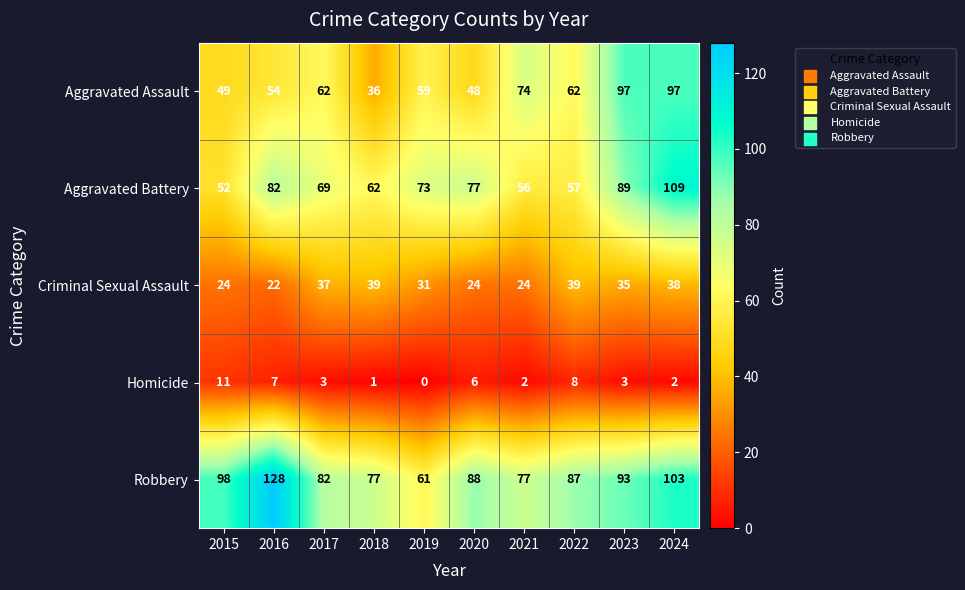

Where does the Aggravated Battery series first go above 73?

2016